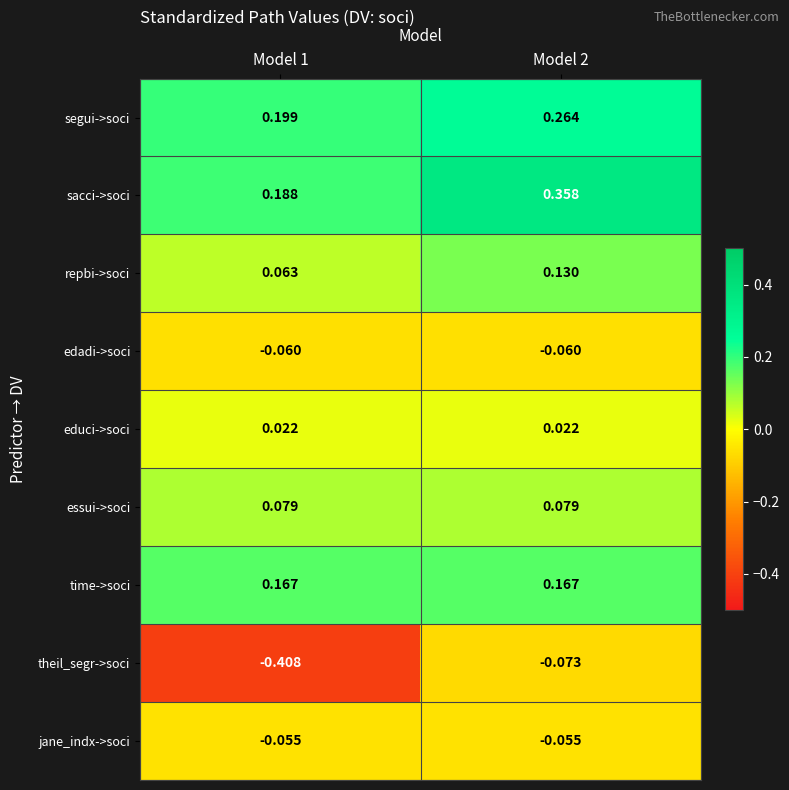

Which series has the largest total across all categories?

sacci->soci